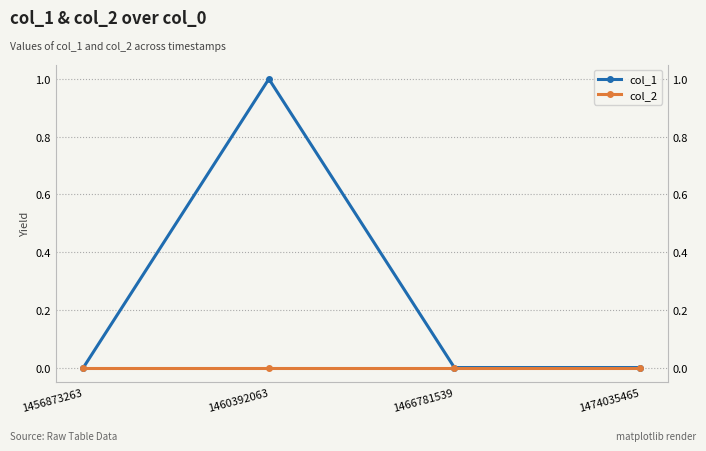

At which category does the chart reach its peak across all series?

1460392063